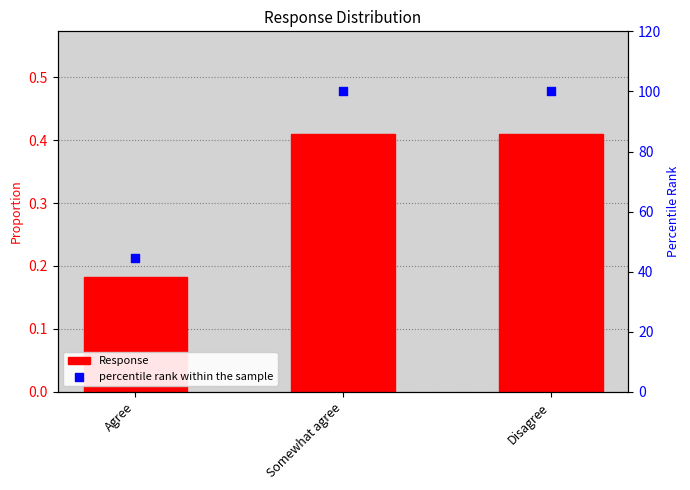

Which series has the largest total across all categories?

percentile rank within the sample